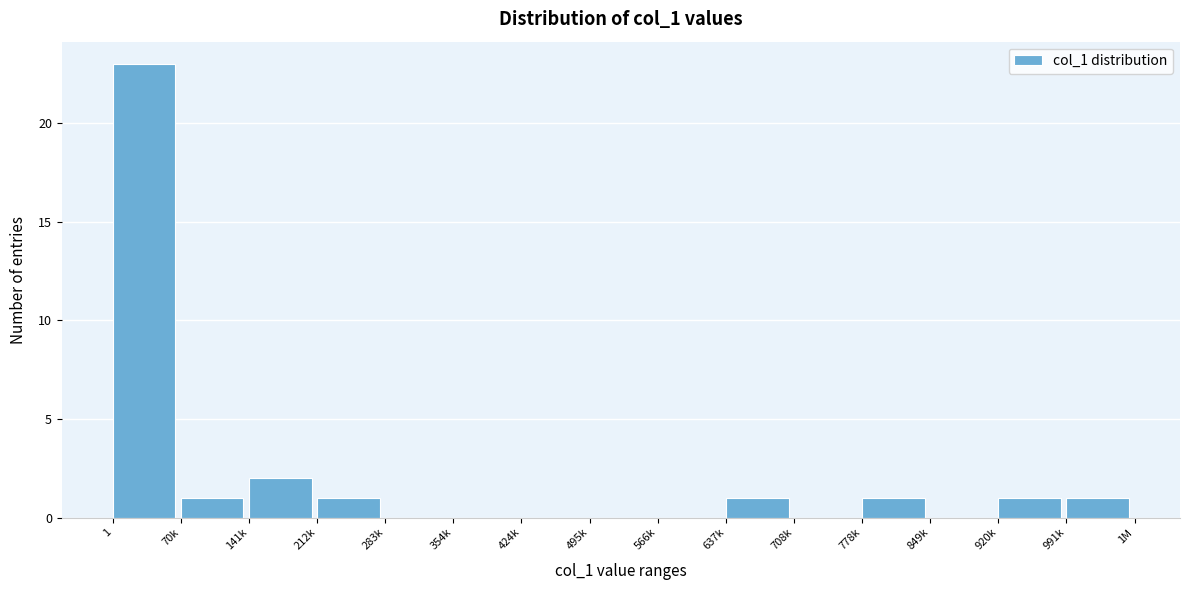

Reading left to right, what are all the values shown in this chart?

1=23	70k=1	141k=2	212k=1	283k=0	354k=0	424k=0	495k=0	566k=0	637k=1	708k=0	778k=1	849k=0	920k=1	991k=1